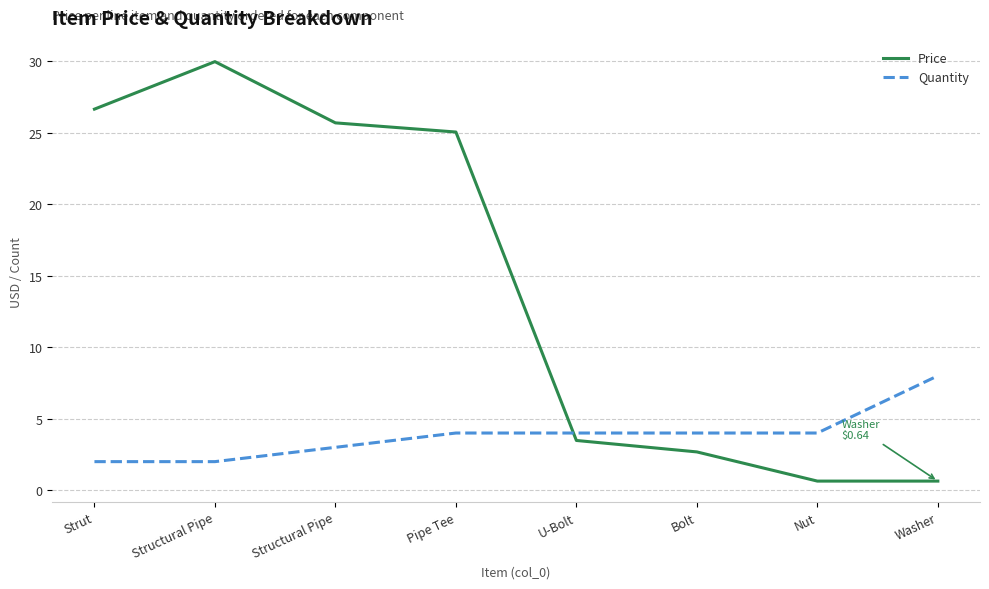

Count the number of data series in this chart.

2